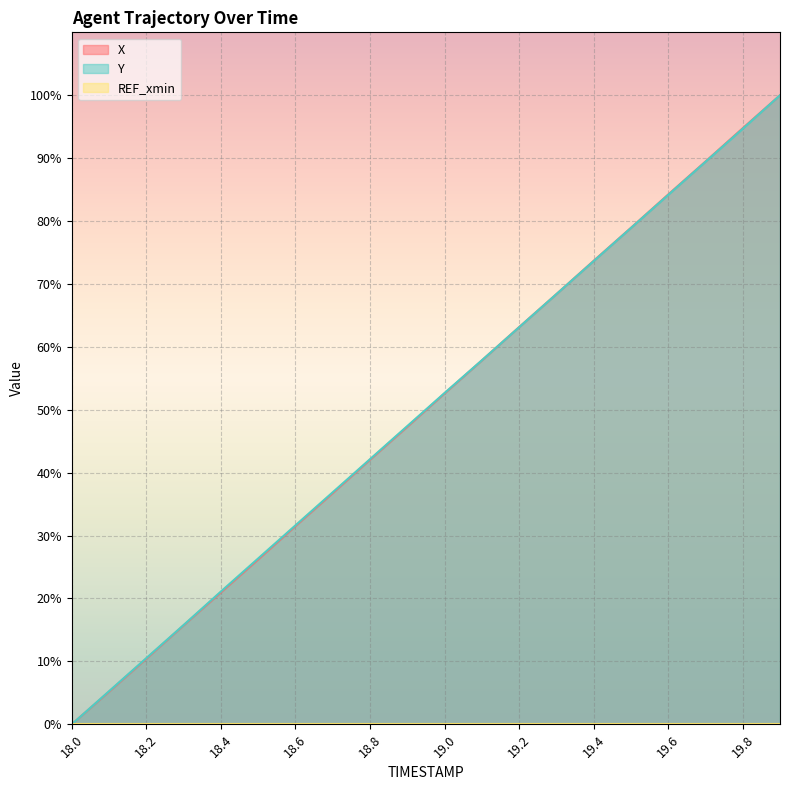

True or false: X has a value of 34.1 at 19.5.

False